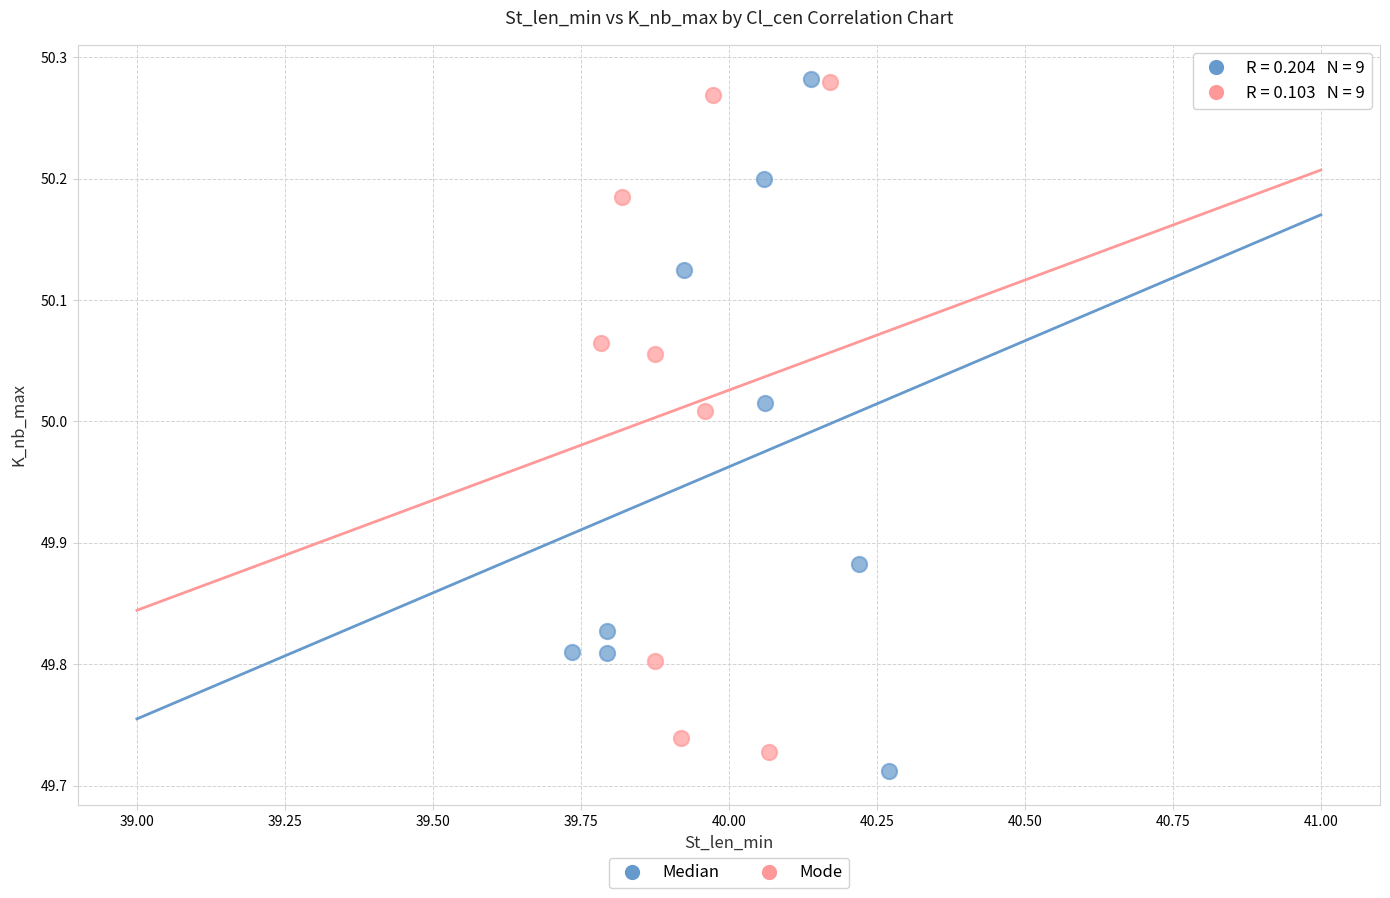

Which series reaches the minimum Y coordinate?

Median